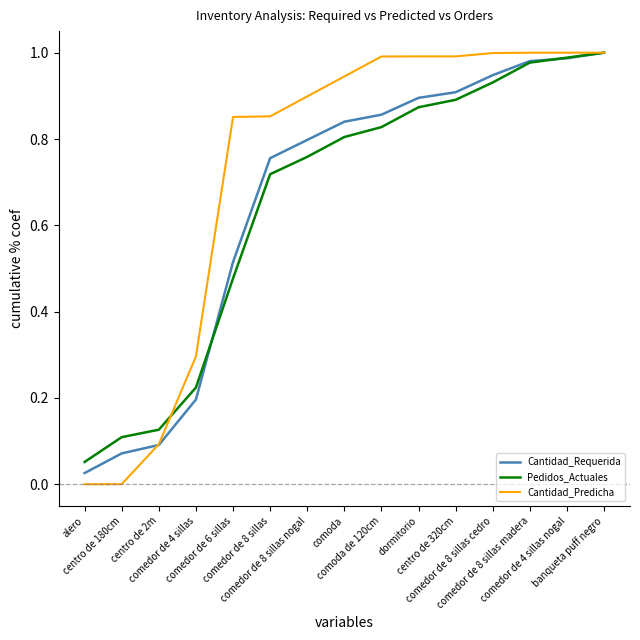

Which series has the widest spread of values?

Cantidad_Predicha